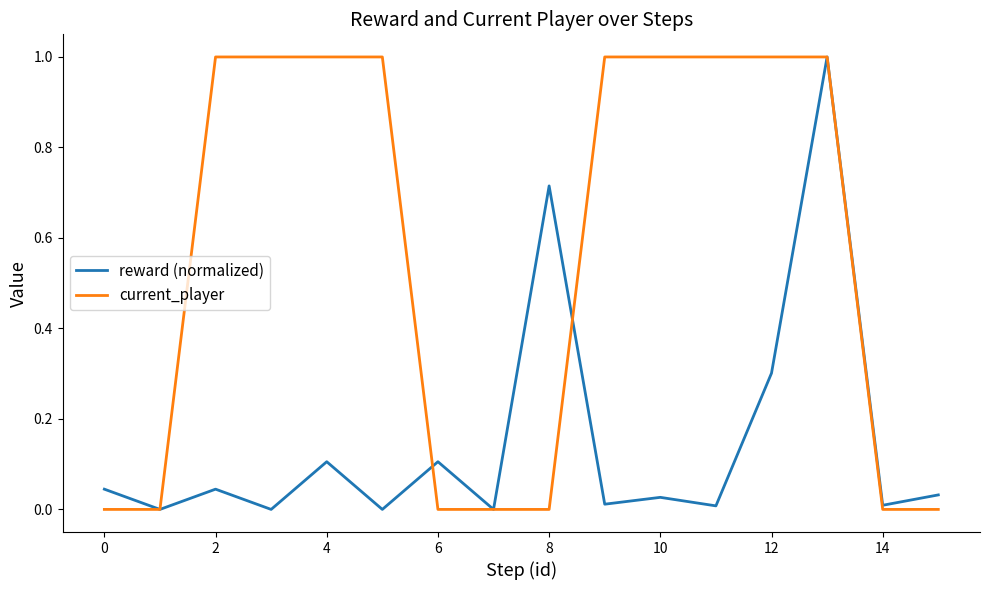

What is the greatest value displayed?

1.0